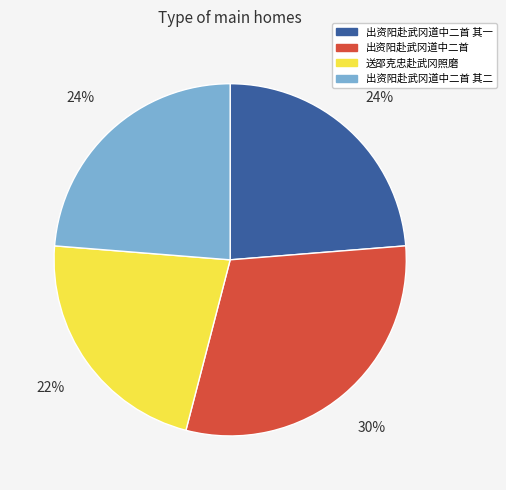

Is there a majority slice in this chart?

No